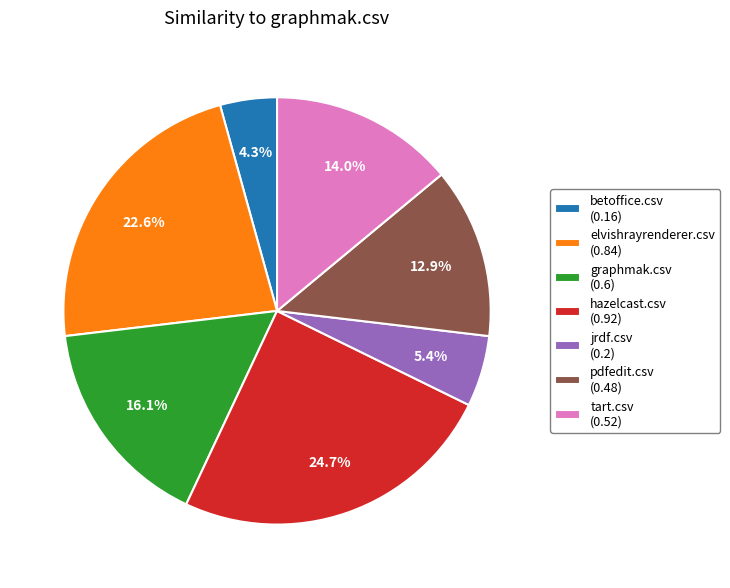

Count the number of slices in the pie.

7